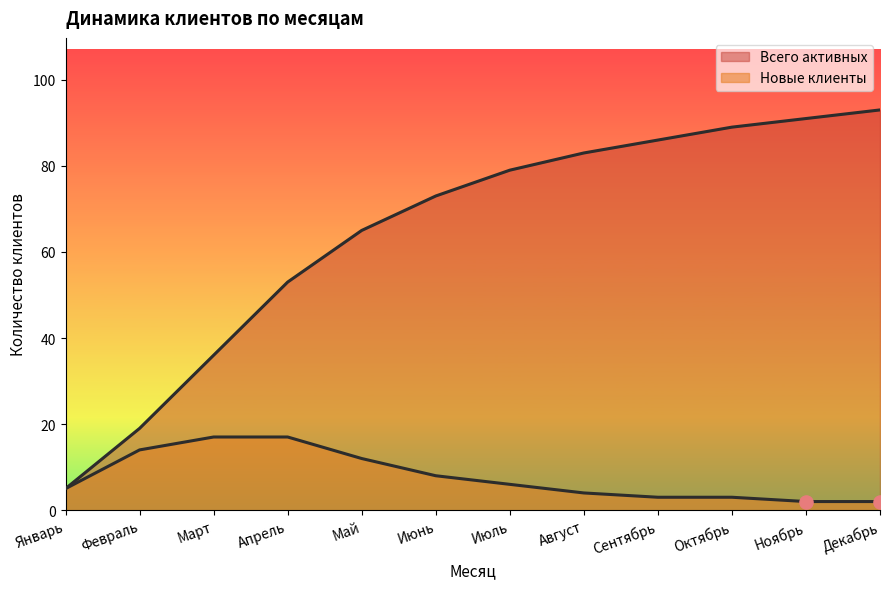

What is the total value across all series at Сентябрь?

89